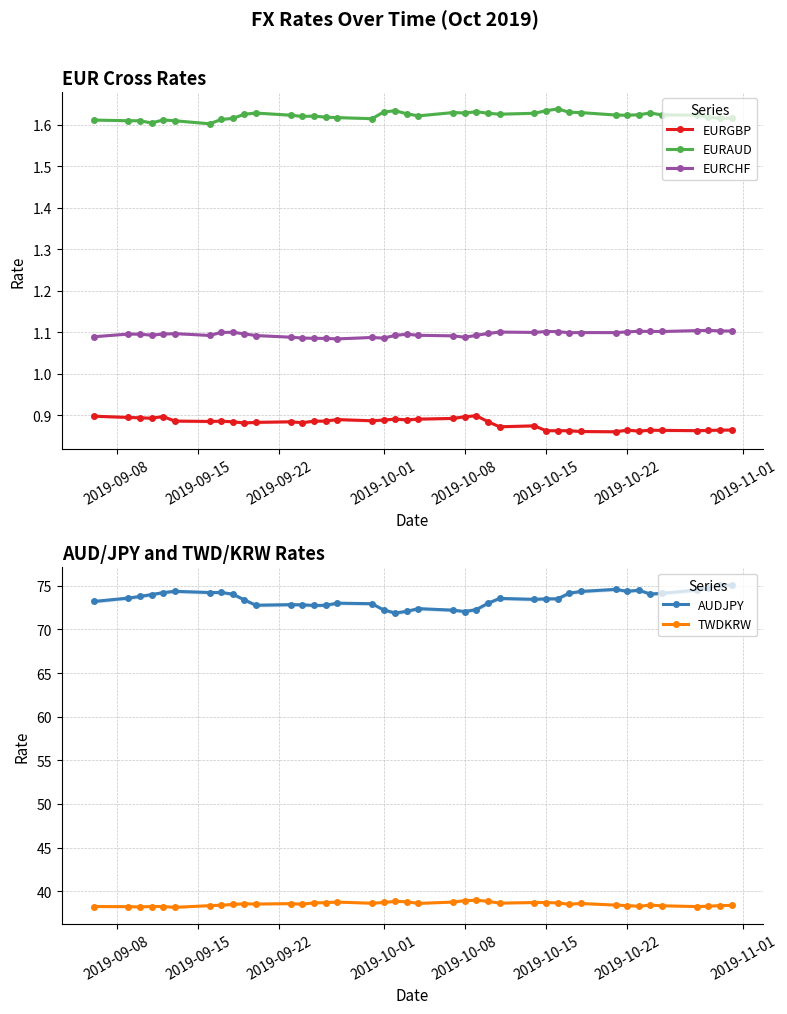

The value of TWDKRW at 2019-10-15 is 15.4. True or false?

False